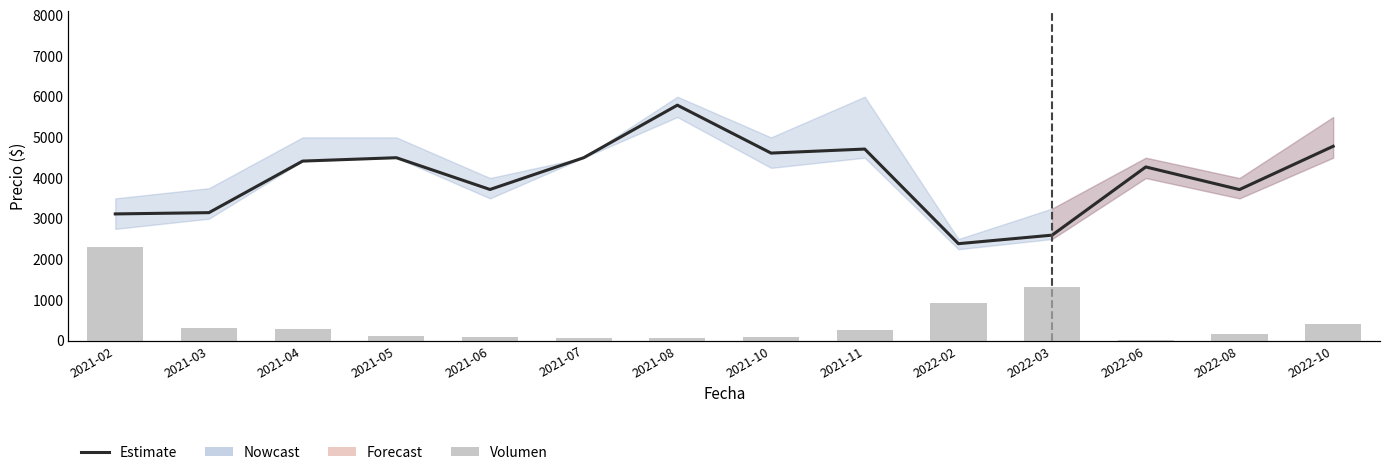

What is the label of the 6th bar from the right?

2021-11